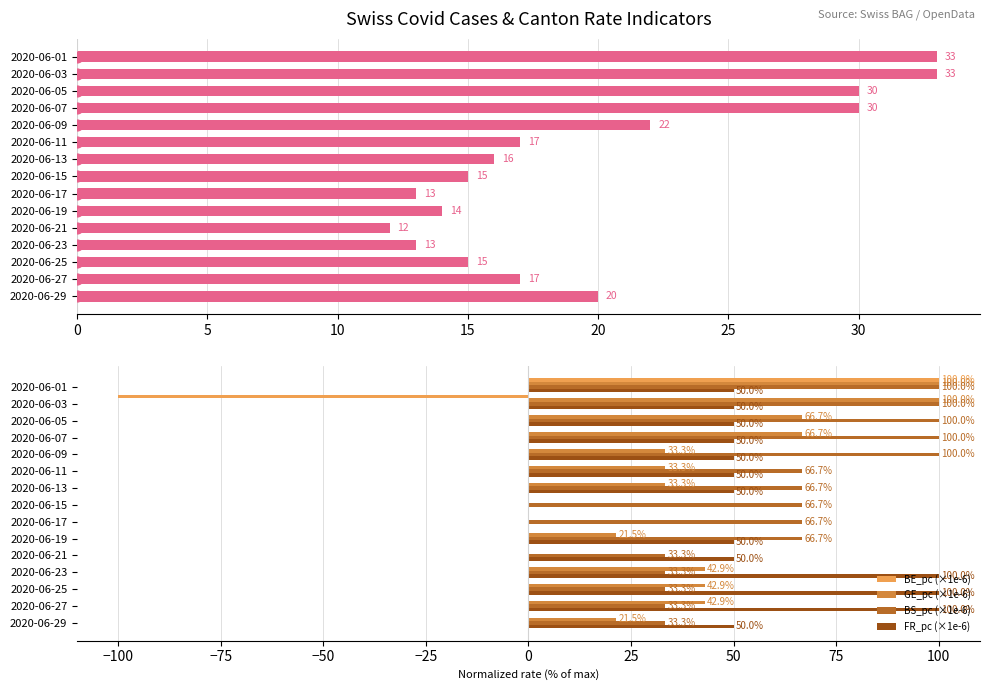

Is the value of BS_pc (×1e-6) at 2020-06-13 greater than the value of FR_pc (×1e-6) at 2020-06-17?

Yes